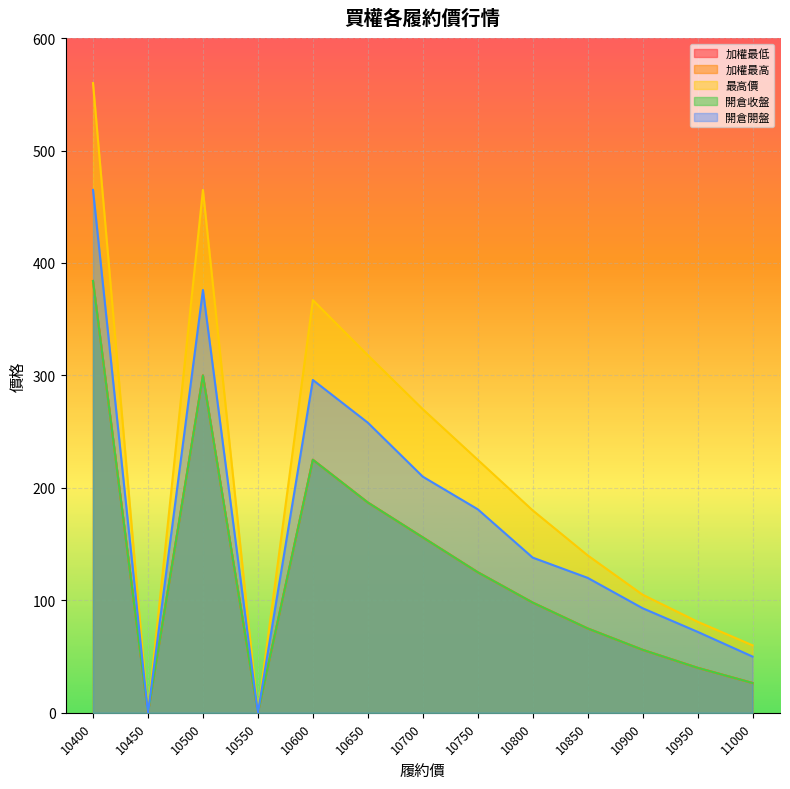

Which series changed the most between 10650 and 10950?

最高價